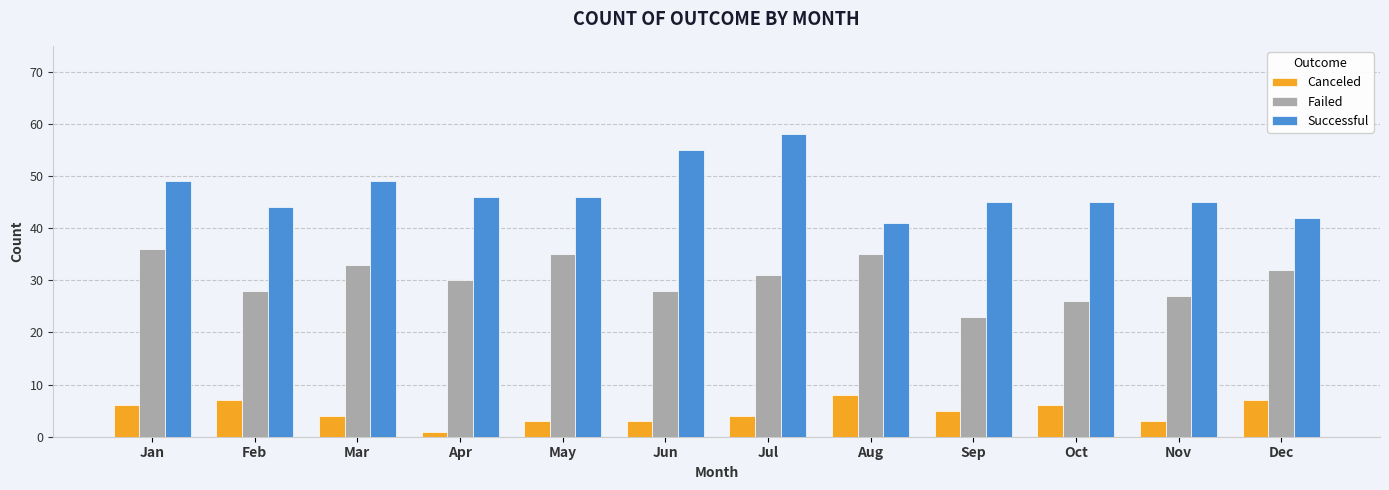

What is the sum of the Failed values at Aug and Dec?

67